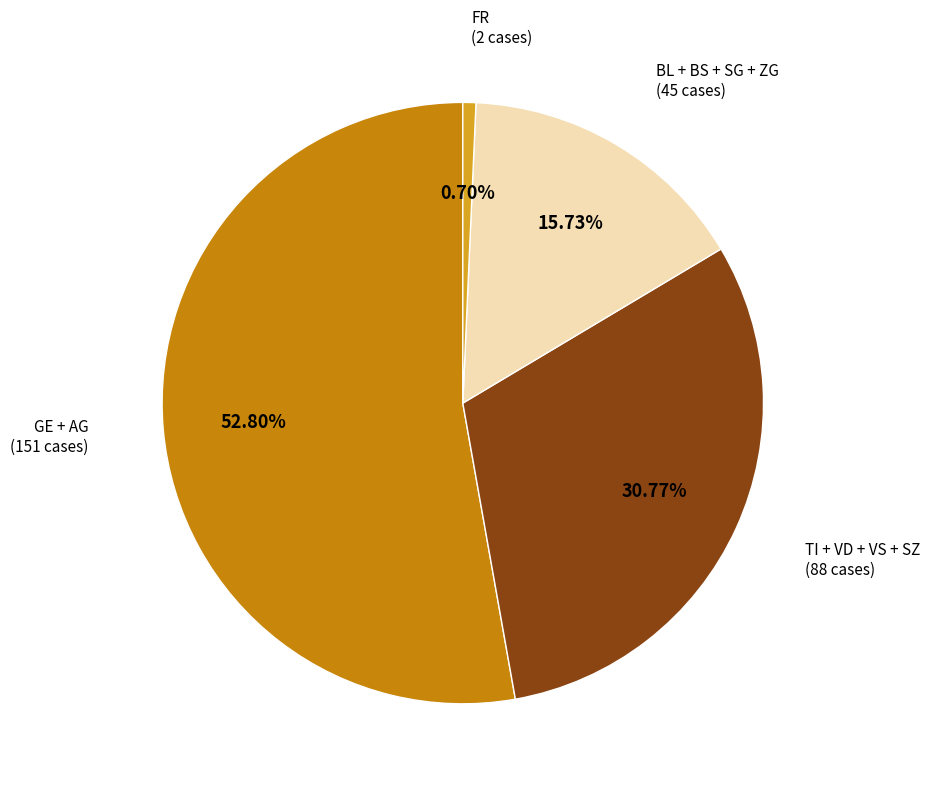

Which slice is the largest?

GE + AG